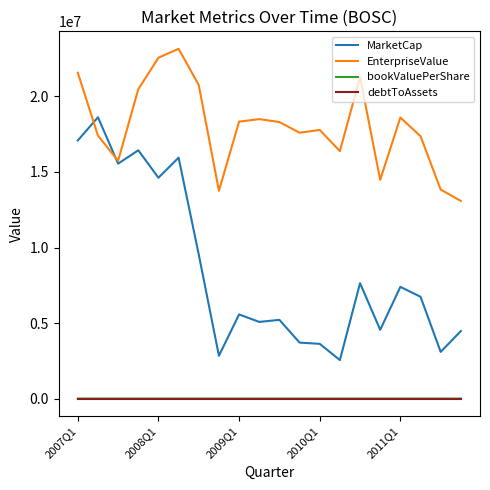

What is the lowest value of the MarketCap series?

2547694.5